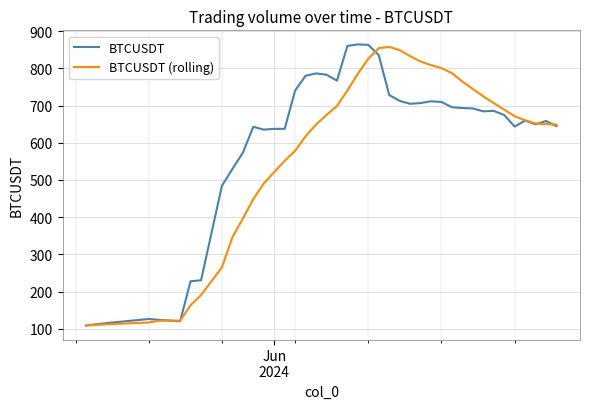

What is the greatest value displayed?

864.7